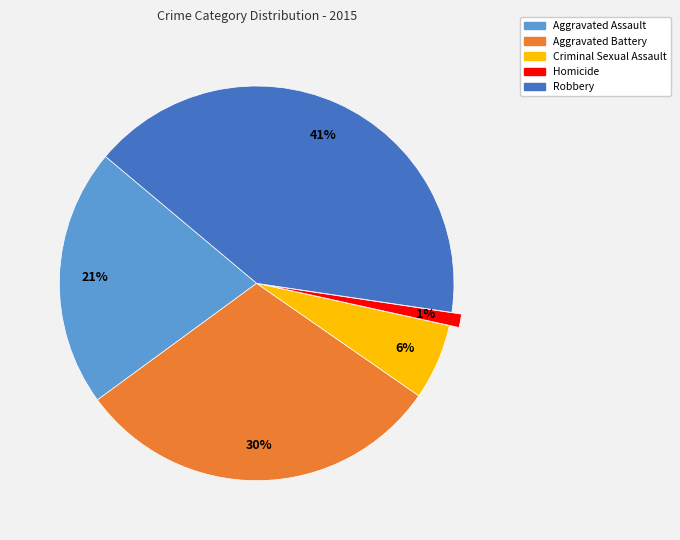

Between Aggravated Assault and Aggravated Battery, which is larger?

Aggravated Battery